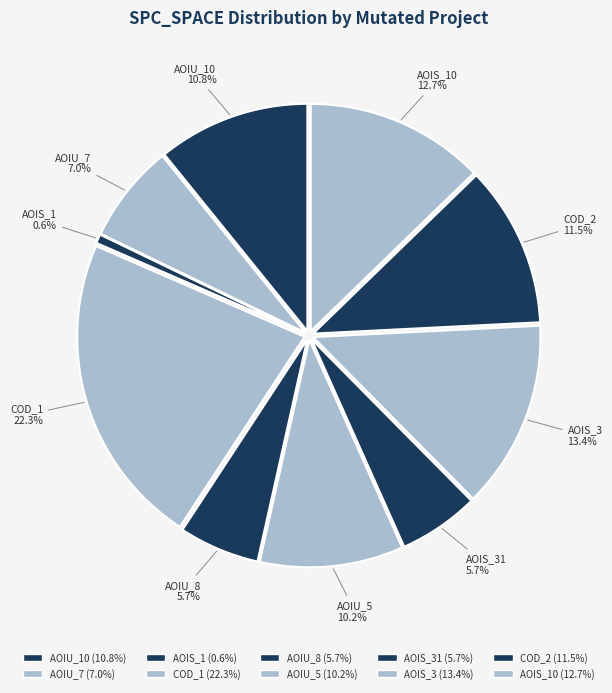

Approximately how many times larger is the value at AOIU_10 compared to AOIU_7?

1.5